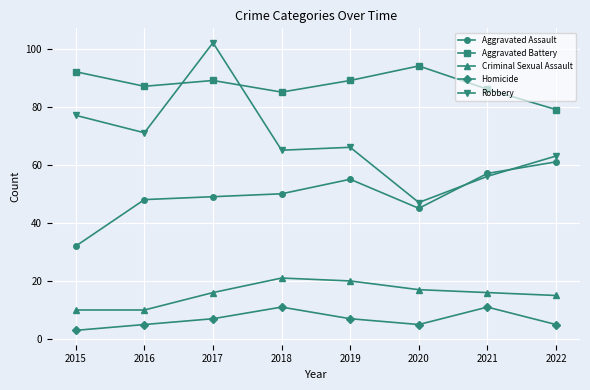

What is the total value across all series at 2018?

232